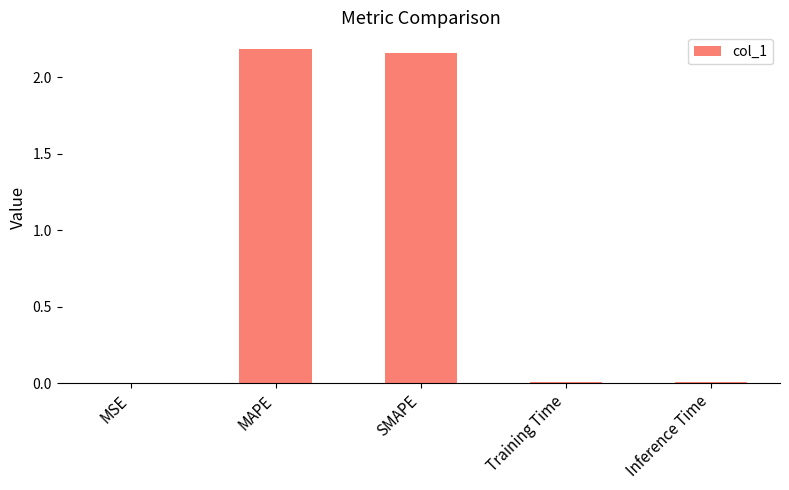

What is the change in value from MSE to MAPE?

+2.2